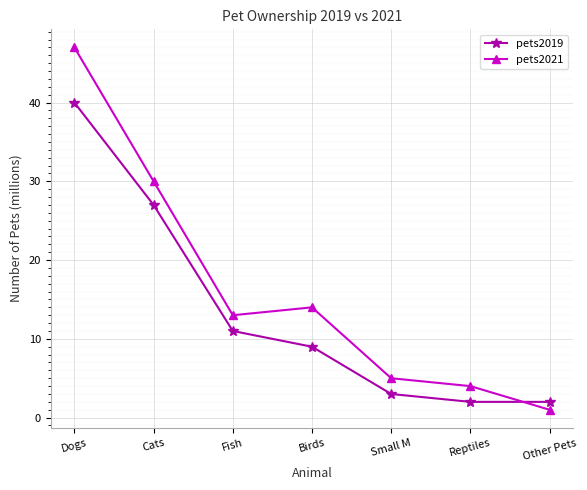

What is the label of the 3rd point from the right?

Small M